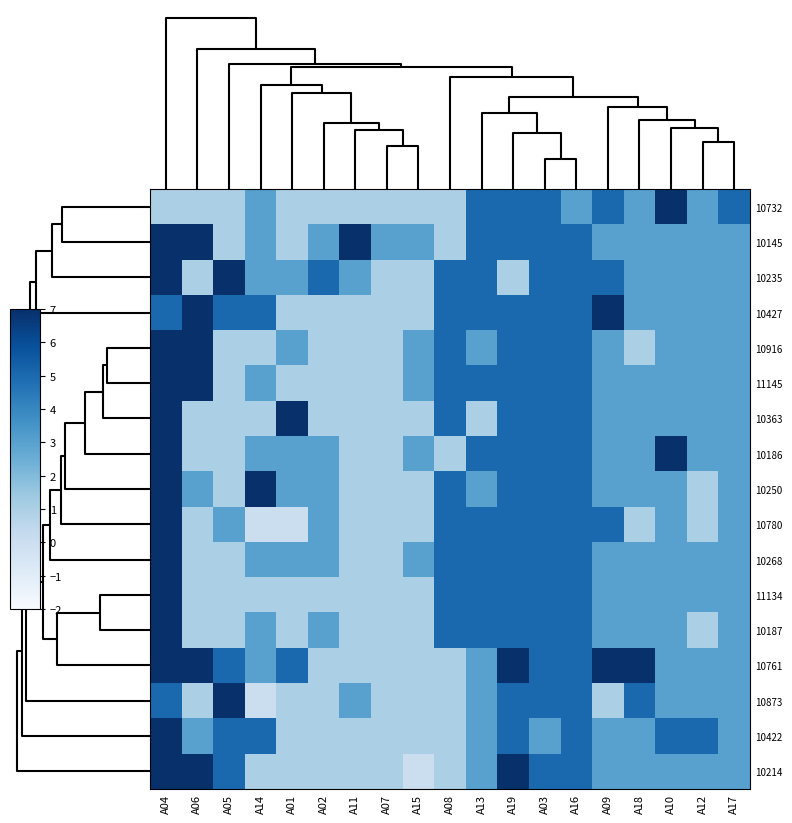

Reading right to left, extract all data points from this chart.

10732: A17=5	A12=3	A10=7	A18=3	A09=5	A16=3	A03=5	A19=5	A13=5	A08=1	A15=1	A07=1	A11=1	A02=1	A01=1	A14=3	A05=1	A06=1	A04=1
10145: A17=3	A12=3	A10=3	A18=3	A09=3	A16=5	A03=5	A19=5	A13=5	A08=1	A15=3	A07=3	A11=7	A02=3	A01=1	A14=3	A05=1	A06=7	A04=7
10235: A17=3	A12=3	A10=3	A18=3	A09=5	A16=5	A03=5	A19=1	A13=5	A08=5	A15=1	A07=1	A11=3	A02=5	A01=3	A14=3	A05=7	A06=1	A04=7
10427: A17=3	A12=3	A10=3	A18=3	A09=7	A16=5	A03=5	A19=5	A13=5	A08=5	A15=1	A07=1	A11=1	A02=1	A01=1	A14=5	A05=5	A06=7	A04=5
10916: A17=3	A12=3	A10=3	A18=1	A09=3	A16=5	A03=5	A19=5	A13=3	A08=5	A15=3	A07=1	A11=1	A02=1	A01=3	A14=1	A05=1	A06=7	A04=7
11145: A17=3	A12=3	A10=3	A18=3	A09=3	A16=5	A03=5	A19=5	A13=5	A08=5	A15=3	A07=1	A11=1	A02=1	A01=1	A14=3	A05=1	A06=7	A04=7
10363: A17=3	A12=3	A10=3	A18=3	A09=3	A16=5	A03=5	A19=5	A13=1	A08=5	A15=1	A07=1	A11=1	A02=1	A01=7	A14=1	A05=1	A06=1	A04=7
10186: A17=3	A12=3	A10=7	A18=3	A09=3	A16=5	A03=5	A19=5	A13=5	A08=1	A15=3	A07=1	A11=1	A02=3	A01=3	A14=3	A05=1	A06=1	A04=7
10250: A17=3	A12=1	A10=3	A18=3	A09=3	A16=5	A03=5	A19=5	A13=3	A08=5	A15=1	A07=1	A11=1	A02=3	A01=3	A14=7	A05=1	A06=3	A04=7
10780: A17=3	A12=1	A10=3	A18=1	A09=5	A16=5	A03=5	A19=5	A13=5	A08=5	A15=1	A07=1	A11=1	A02=3	A01=0	A14=0	A05=3	A06=1	A04=7
10268: A17=3	A12=3	A10=3	A18=3	A09=3	A16=5	A03=5	A19=5	A13=5	A08=5	A15=3	A07=1	A11=1	A02=3	A01=3	A14=3	A05=1	A06=1	A04=7
11134: A17=3	A12=3	A10=3	A18=3	A09=3	A16=5	A03=5	A19=5	A13=5	A08=5	A15=1	A07=1	A11=1	A02=1	A01=1	A14=1	A05=1	A06=1	A04=7
10187: A17=3	A12=1	A10=3	A18=3	A09=3	A16=5	A03=5	A19=5	A13=5	A08=5	A15=1	A07=1	A11=1	A02=3	A01=1	A14=3	A05=1	A06=1	A04=7
10761: A17=3	A12=3	A10=3	A18=7	A09=7	A16=5	A03=5	A19=7	A13=3	A08=1	A15=1	A07=1	A11=1	A02=1	A01=5	A14=3	A05=5	A06=7	A04=7
10873: A17=3	A12=3	A10=3	A18=5	A09=1	A16=5	A03=5	A19=5	A13=3	A08=1	A15=1	A07=1	A11=3	A02=1	A01=1	A14=0	A05=7	A06=1	A04=5
10422: A17=3	A12=5	A10=5	A18=3	A09=3	A16=5	A03=3	A19=5	A13=3	A08=1	A15=1	A07=1	A11=1	A02=1	A01=1	A14=5	A05=5	A06=3	A04=7
10214: A17=3	A12=3	A10=3	A18=3	A09=3	A16=5	A03=5	A19=7	A13=3	A08=1	A15=0	A07=1	A11=1	A02=1	A01=1	A14=1	A05=5	A06=7	A04=7